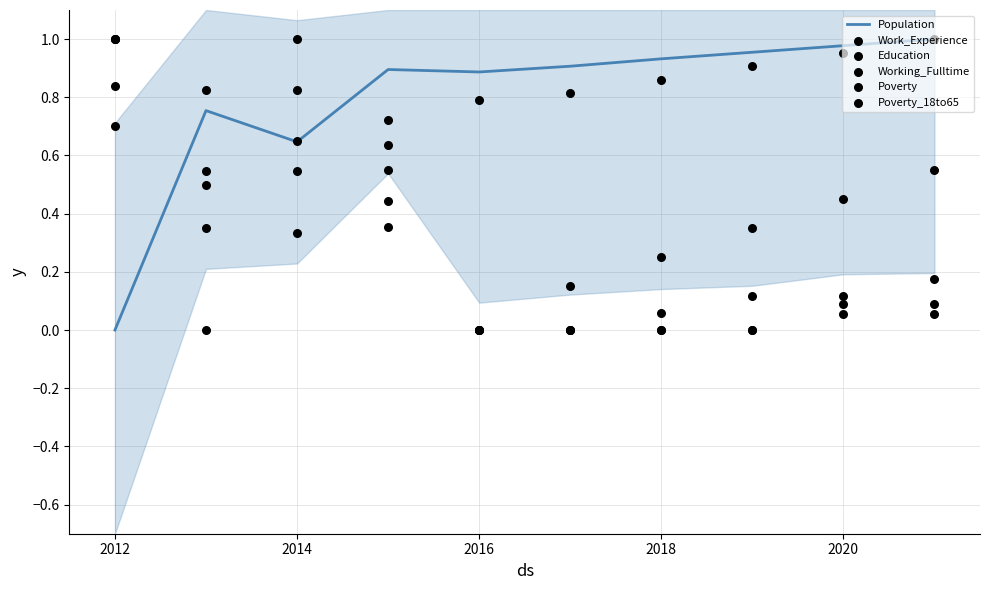

What are all the series names shown in the legend?

Population, Work_Experience, Education, Working_Fulltime, Poverty, Poverty_18to65